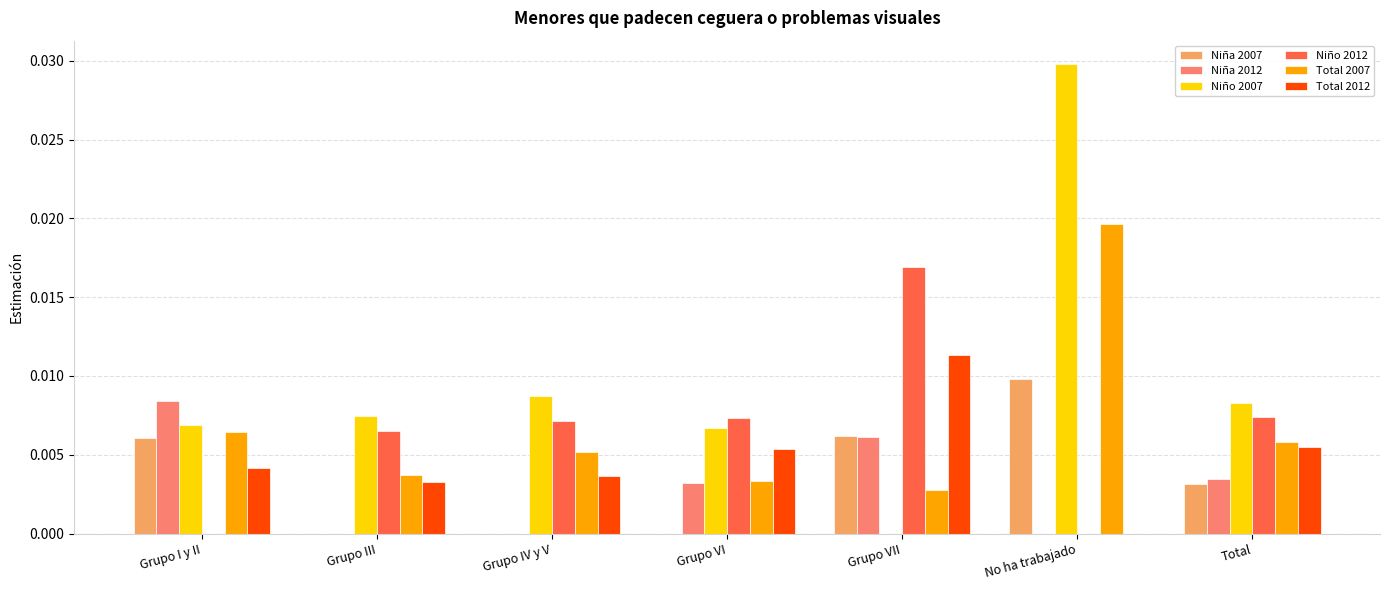

True or false: Niño 2012 has a value of 0.0 at Grupo VI.

True